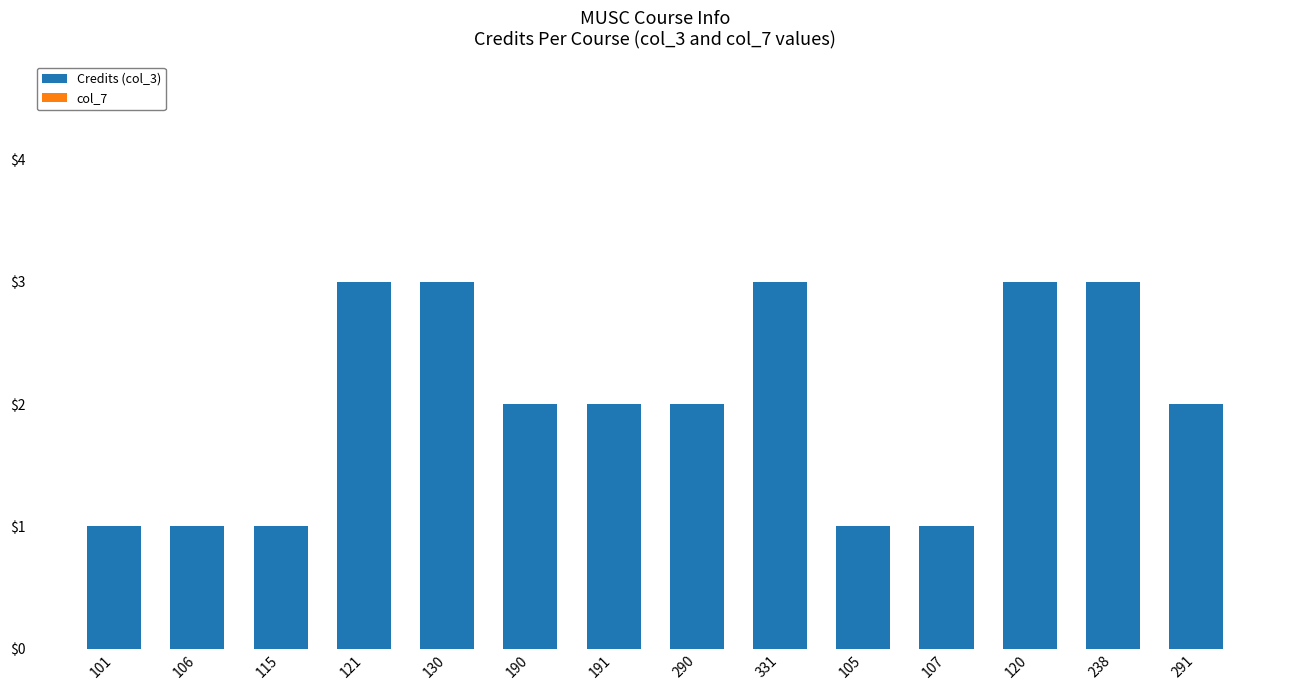

Are the bars grouped side by side (vs. stacked)?

No